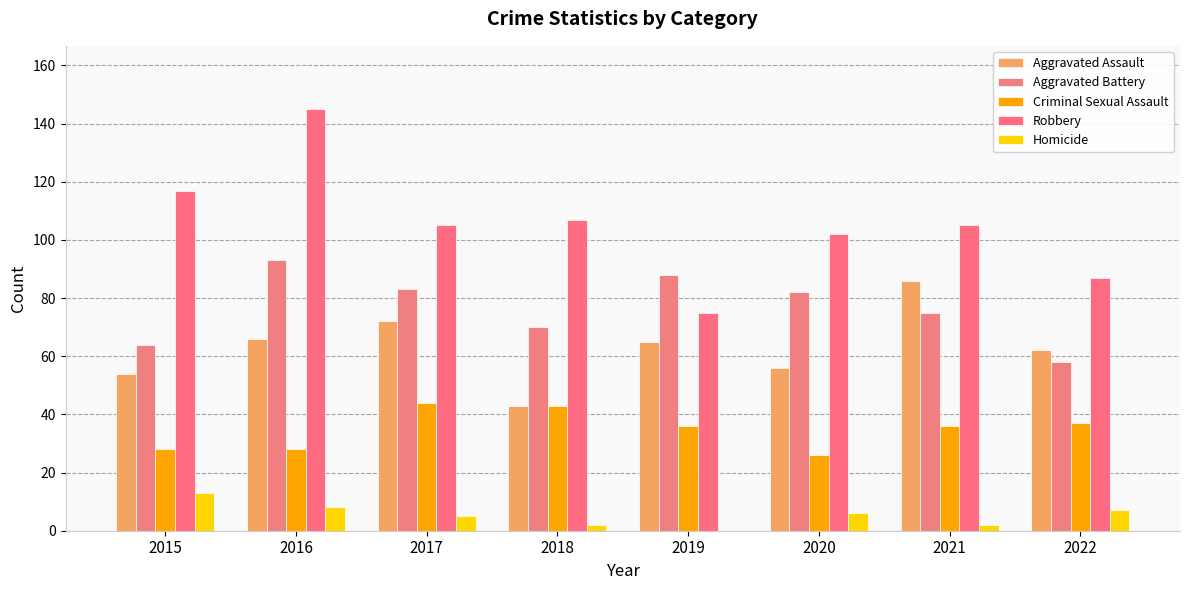

What value does the Homicide series have at 2020, to the nearest 10?

10